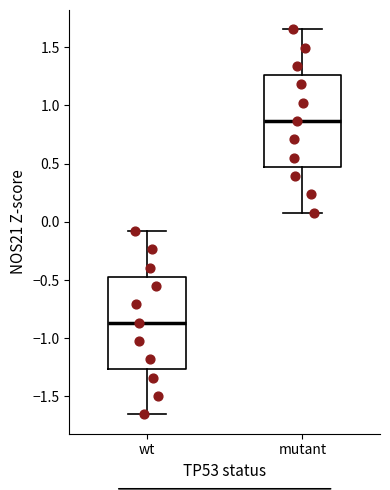

Where is the lower edge of the box for wt on the y-axis? The values are not printed on the chart, so give them approximately, as read against the axis.

-1.25